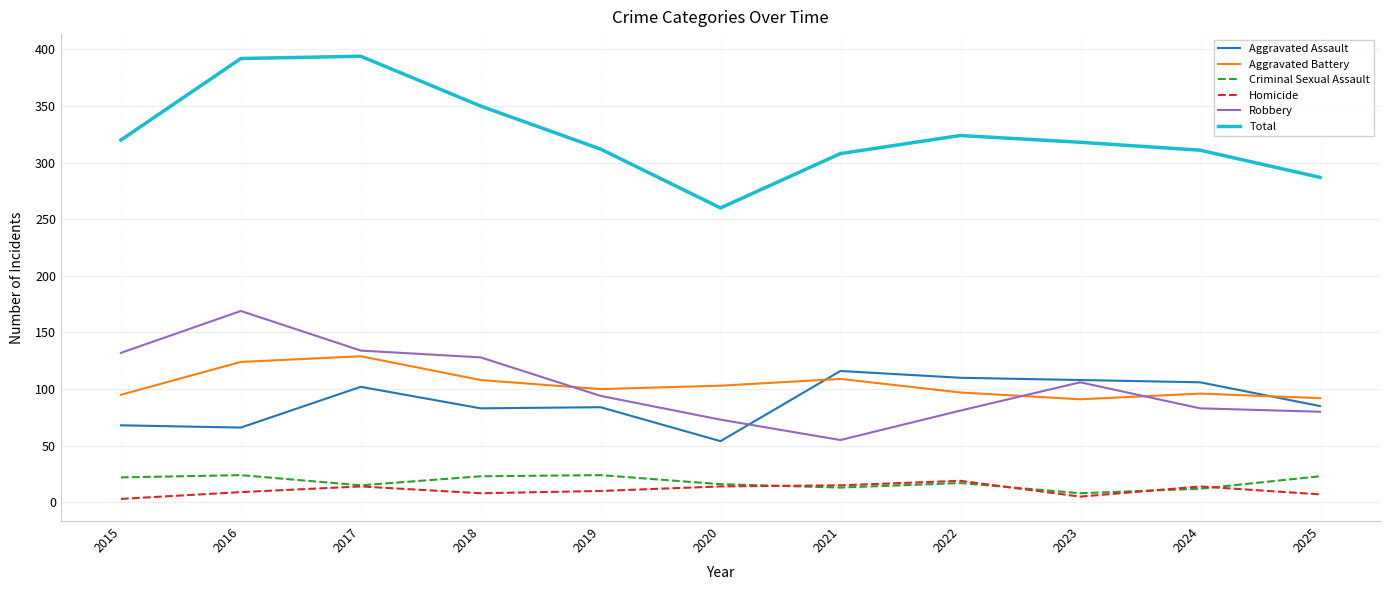

Which series changed the most between 2016 and 2025?

Total